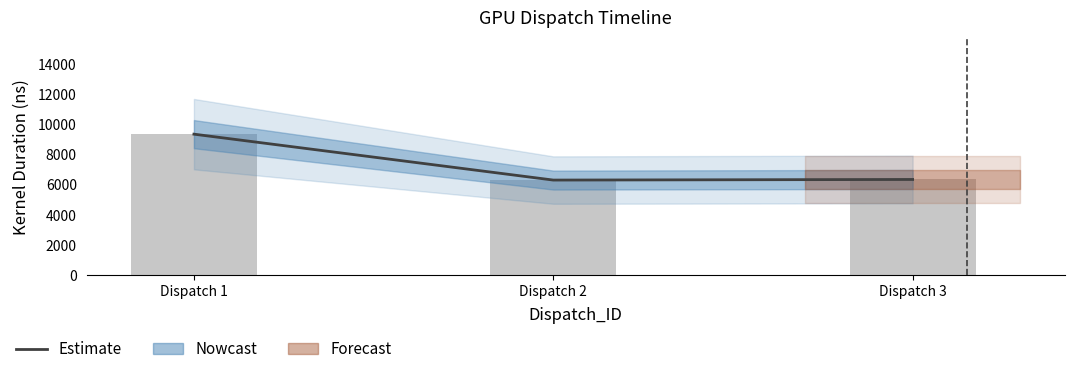

List the labels in order of value, largest first.

Dispatch 1, Dispatch 3, Dispatch 2